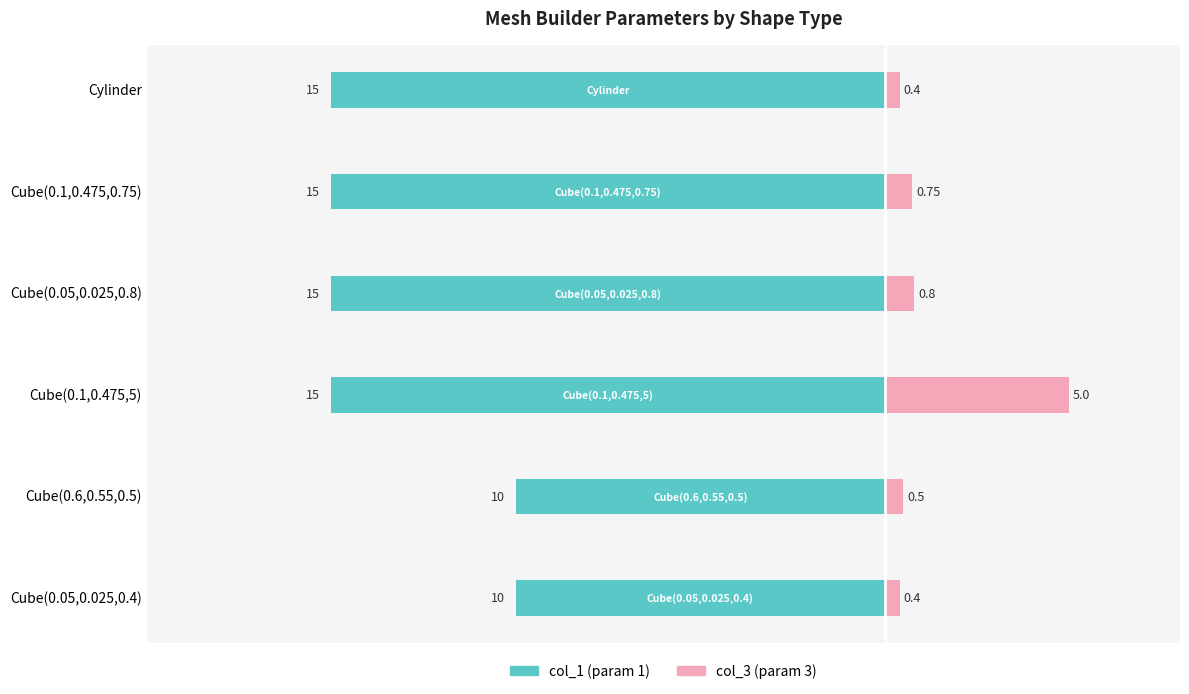

What is the smallest value displayed?

-15.0